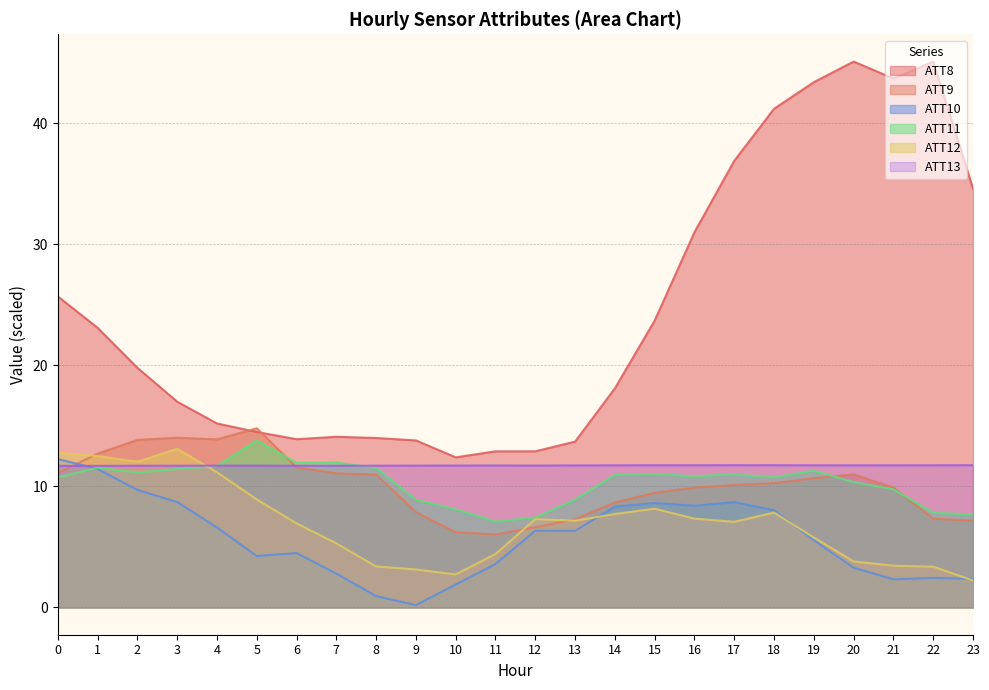

The ATT8 series shows 3.4 at 10. True or false?

False